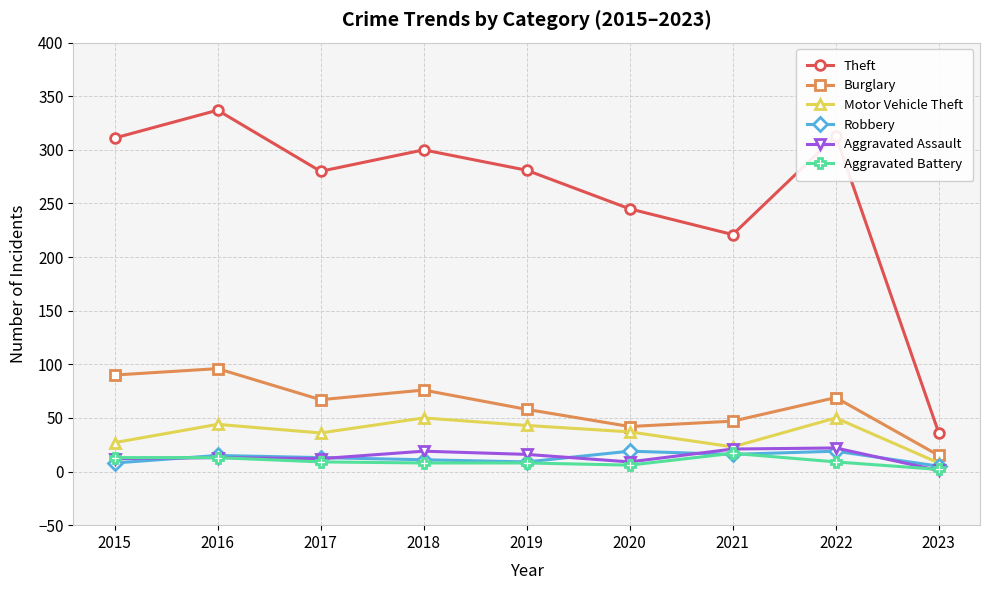

What is the spread (max minus min) of values at 2015?

303